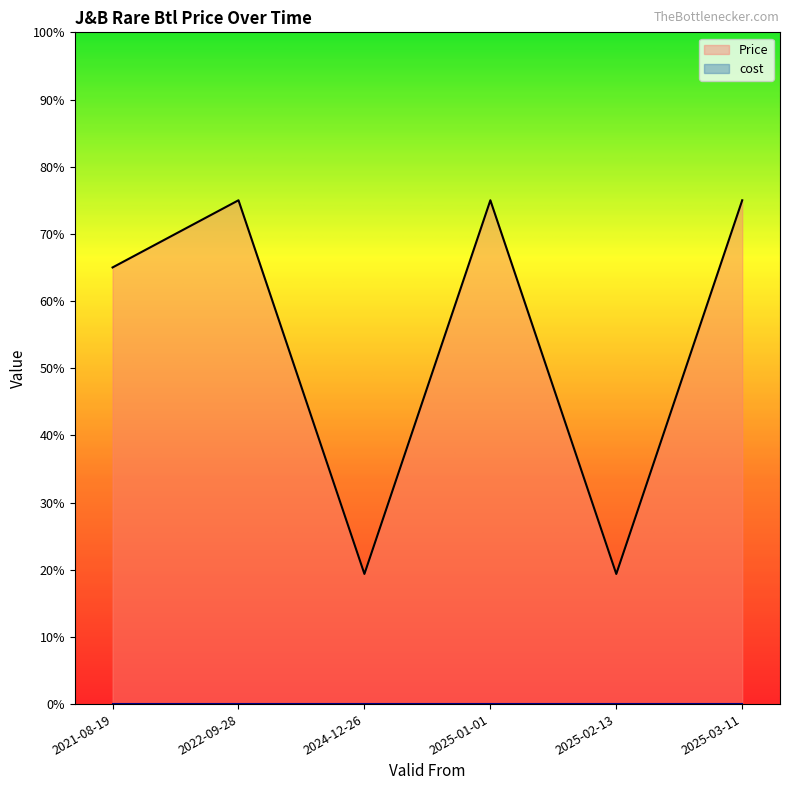

Read the value at 2025-01-01.

75.0